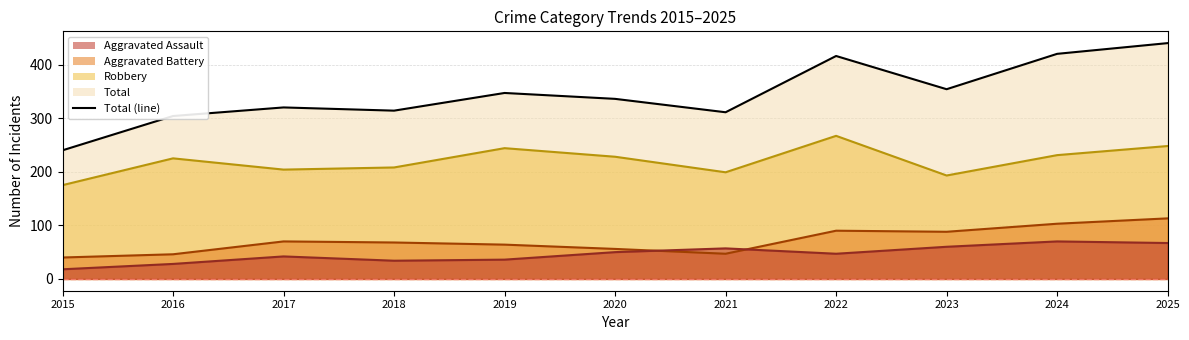

Which series has the widest spread of values?

Total